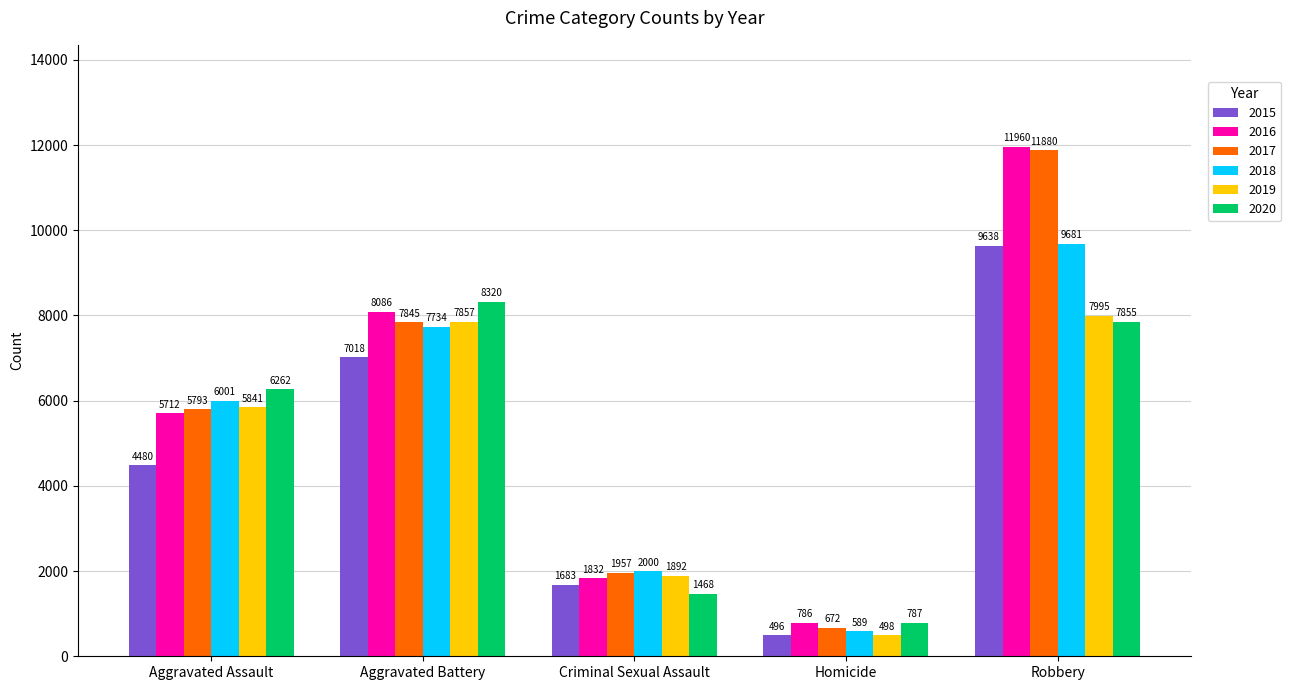

At Aggravated Assault, list the series in order from smallest to largest.

2015, 2016, 2017, 2019, 2018, 2020